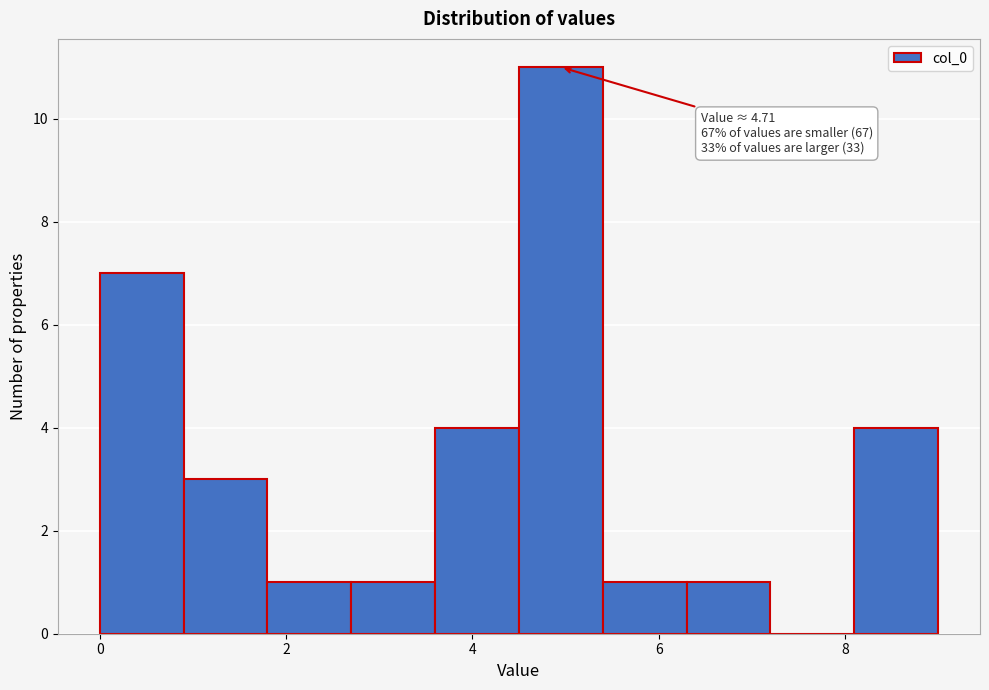

Which range on the x-axis has the tallest bar?

4.4 to 5.4